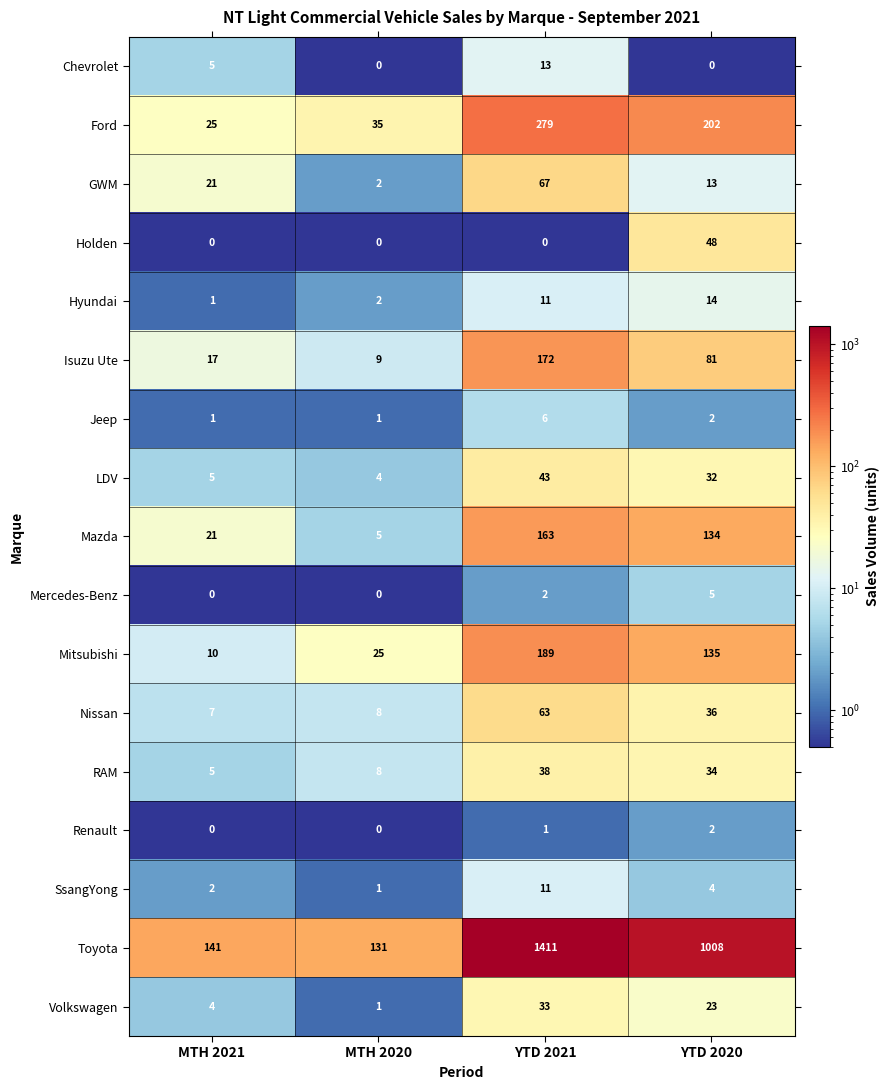

Which category has the highest value in the RAM series?

YTD 2021